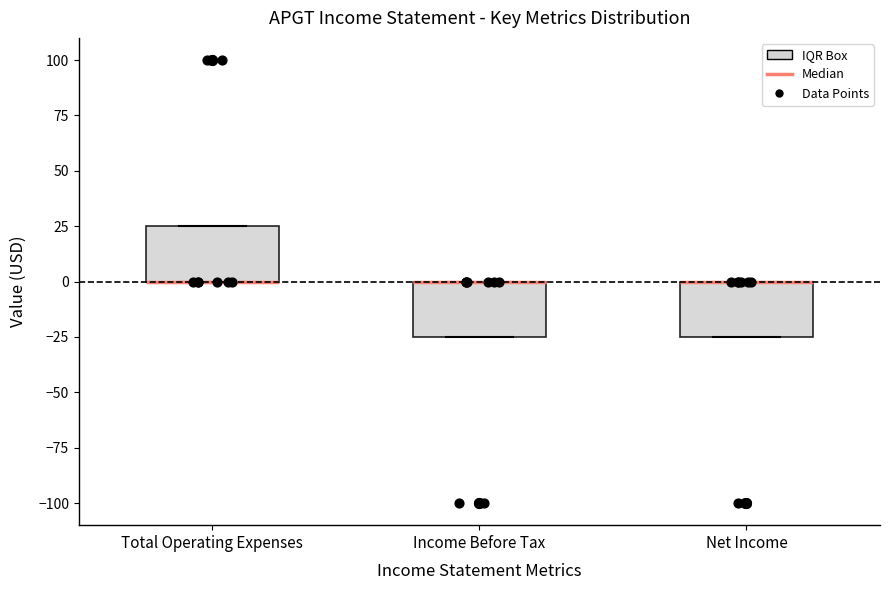

Reading left to right, read every box against the y-axis: the position of its median line, the range the box covers, and the ends of its whiskers. The values are not printed on the chart, so give them approximately, as read against the axis.

Total Operating Expenses: median 0 (drawn on the box's lower edge), box 0 to 25, whiskers 0 to 25
Income Before Tax: median 0 (drawn on the box's upper edge), box -25 to 0, whiskers -25 to 0
Net Income: median 0 (drawn on the box's upper edge), box -25 to 0, whiskers -25 to 0